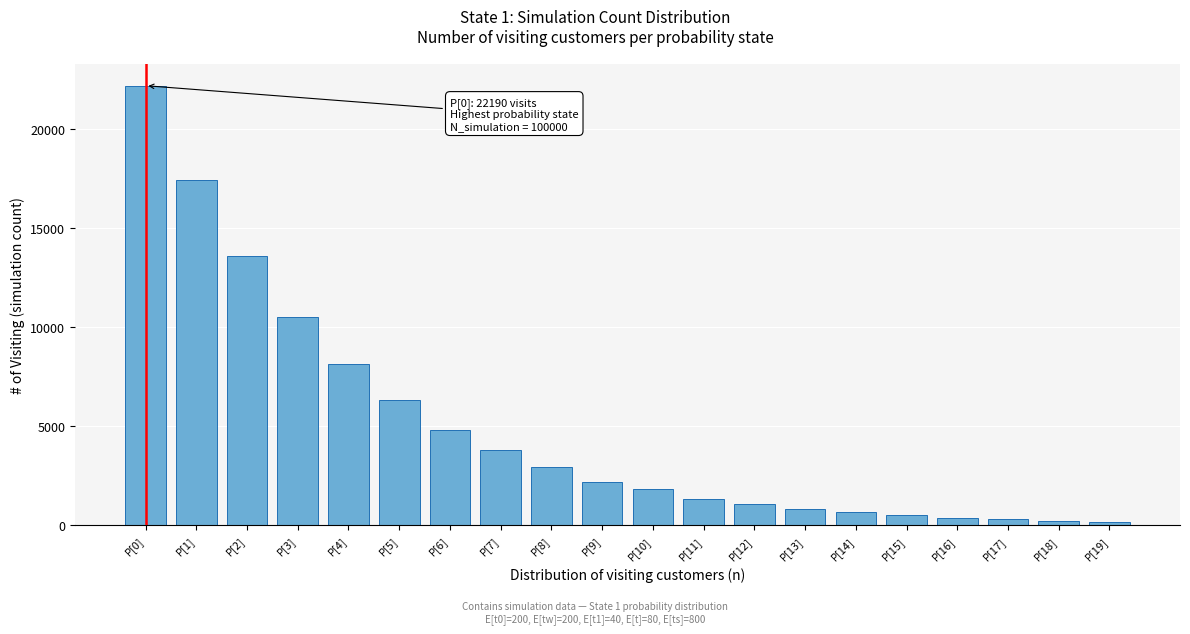

Is it true that the value at P[1] is 11849?

False